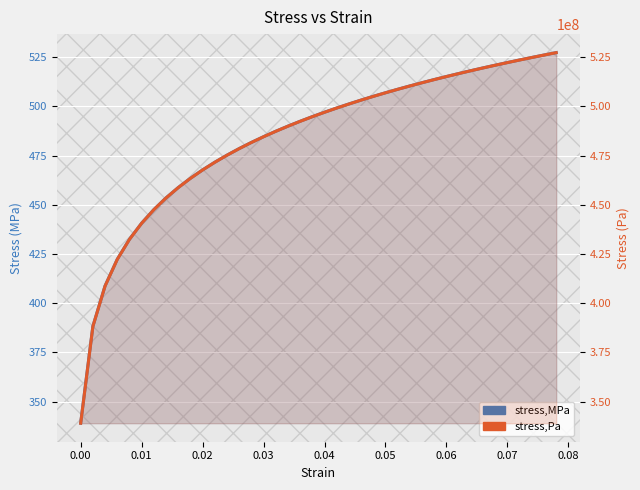

Which series has the largest range (max minus min)?

stress,Pa